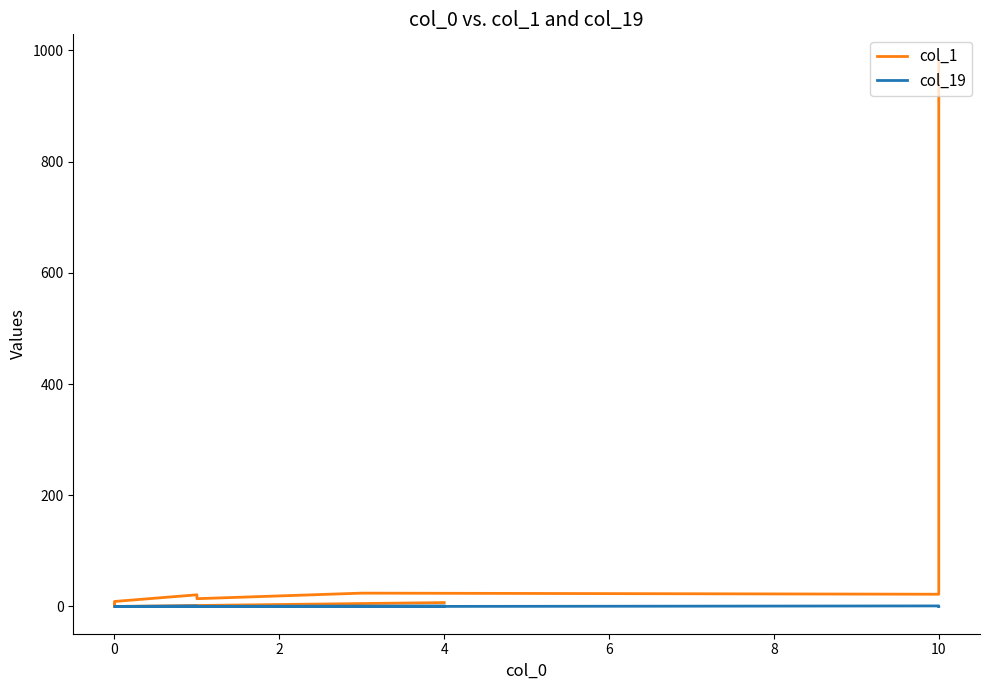

At how many categories does at least one series exceed 769?

1